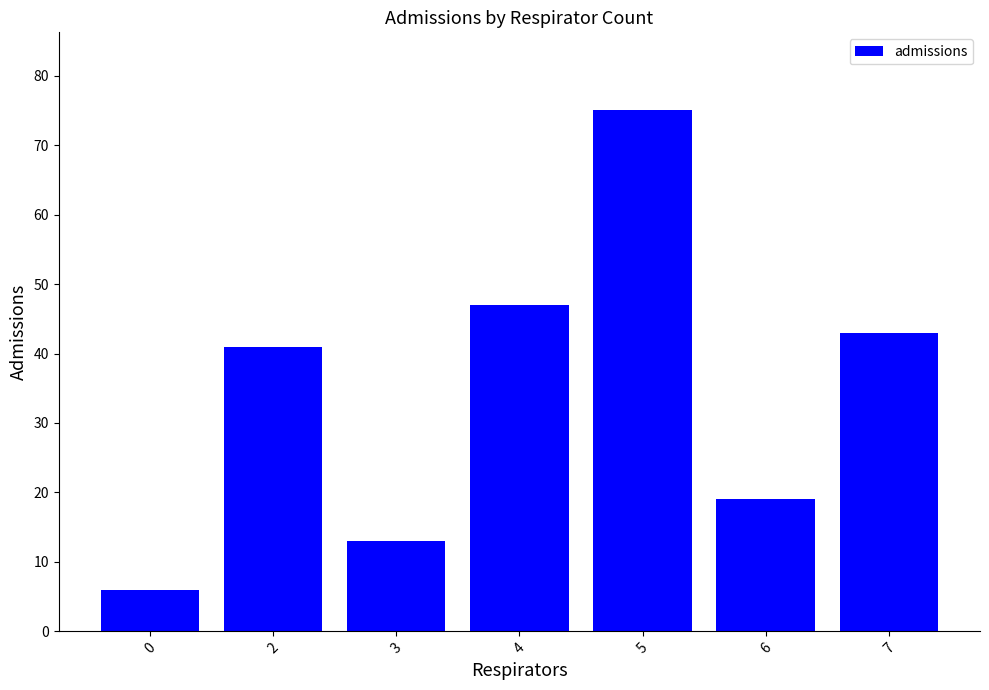

The value at 5 is 75. True or false?

True